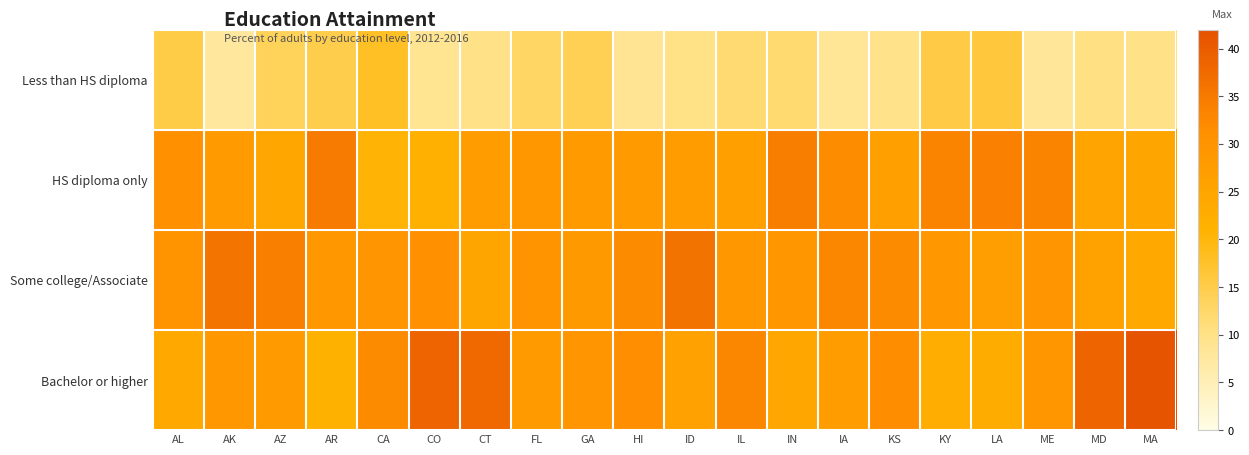

Rank the series at MD from highest to lowest value.

Bachelor or higher, Some college/Associate, HS diploma only, Less than HS diploma